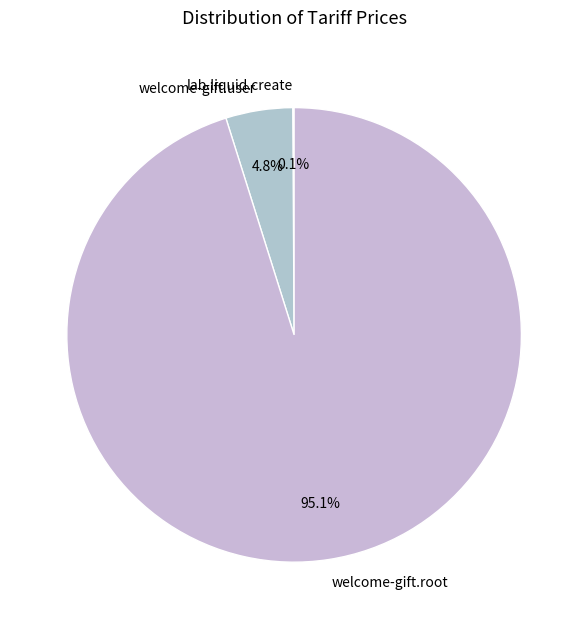

Is the sum of welcome-gift.user and welcome-gift.root greater than half?

Yes